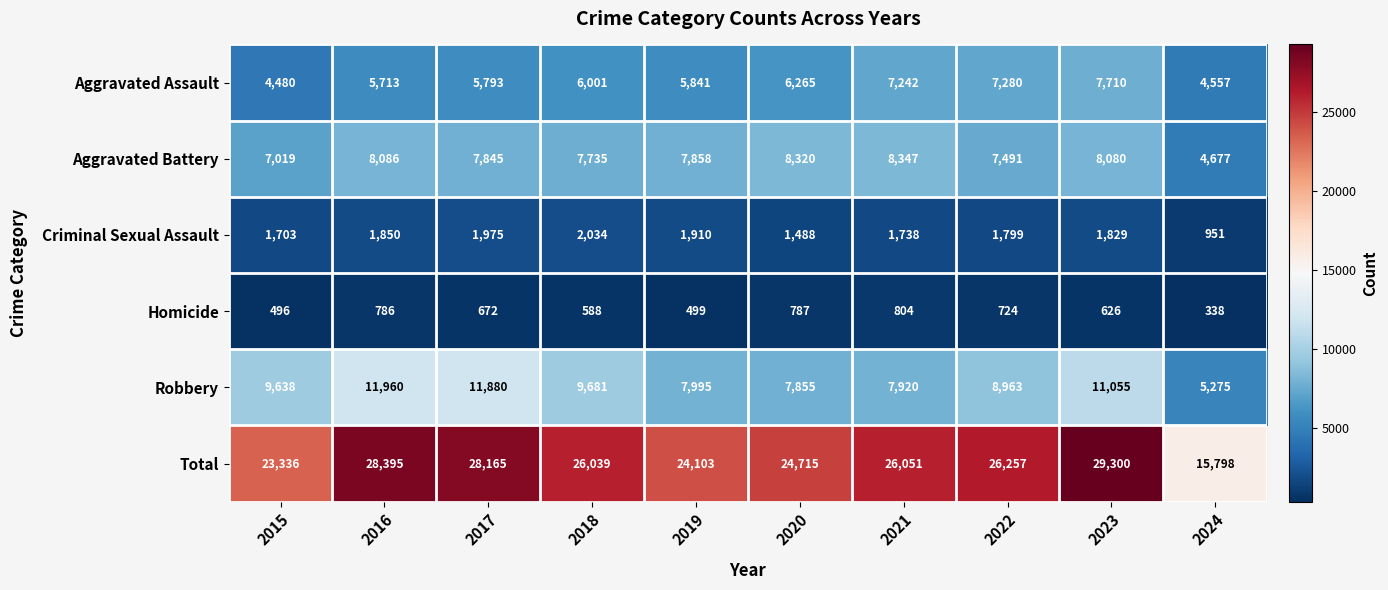

Which series has the largest range (max minus min)?

Total